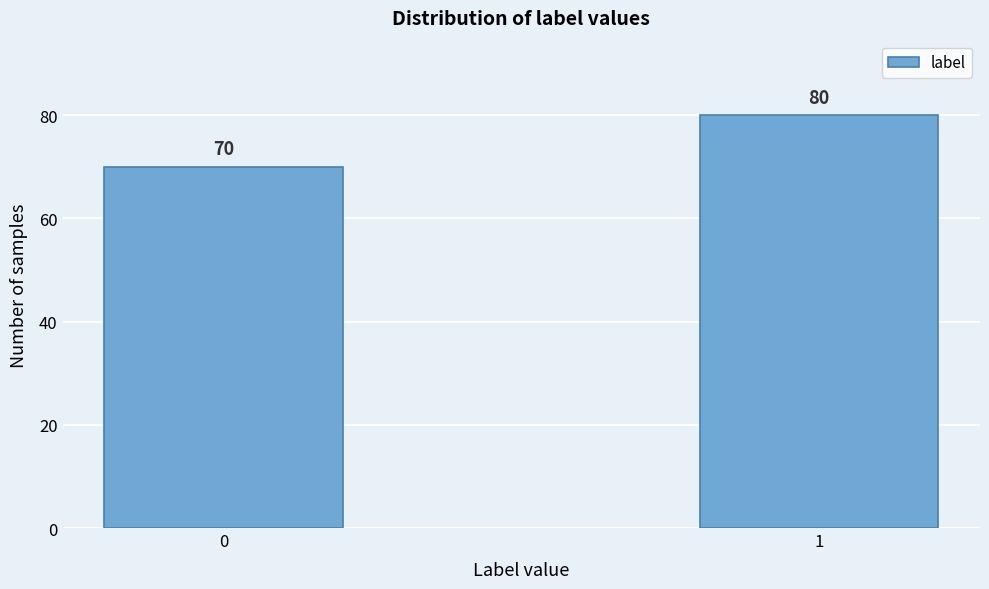

Reading left to right, transcribe all the data shown in this chart.

0=70	1=80